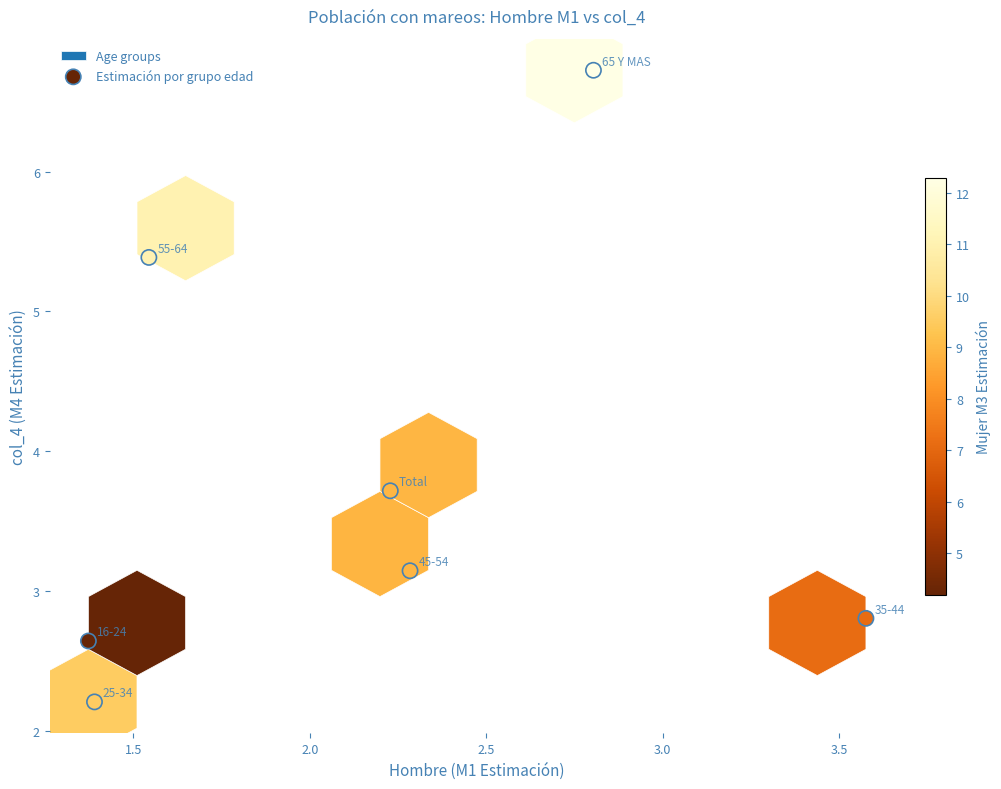

What is the range of X values (max minus min)?

2.2